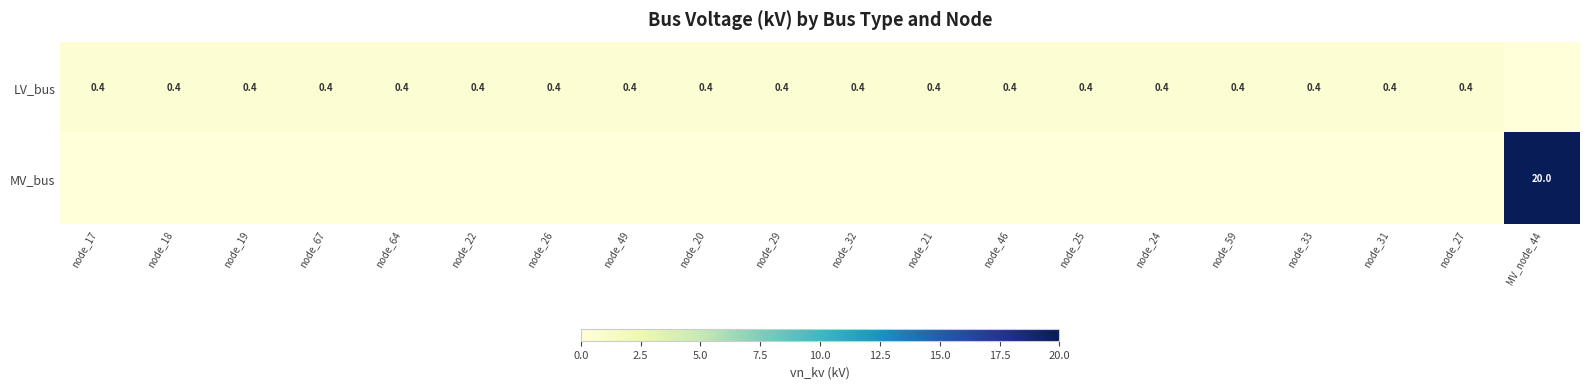

At how many categories does at least one series exceed 19?

1